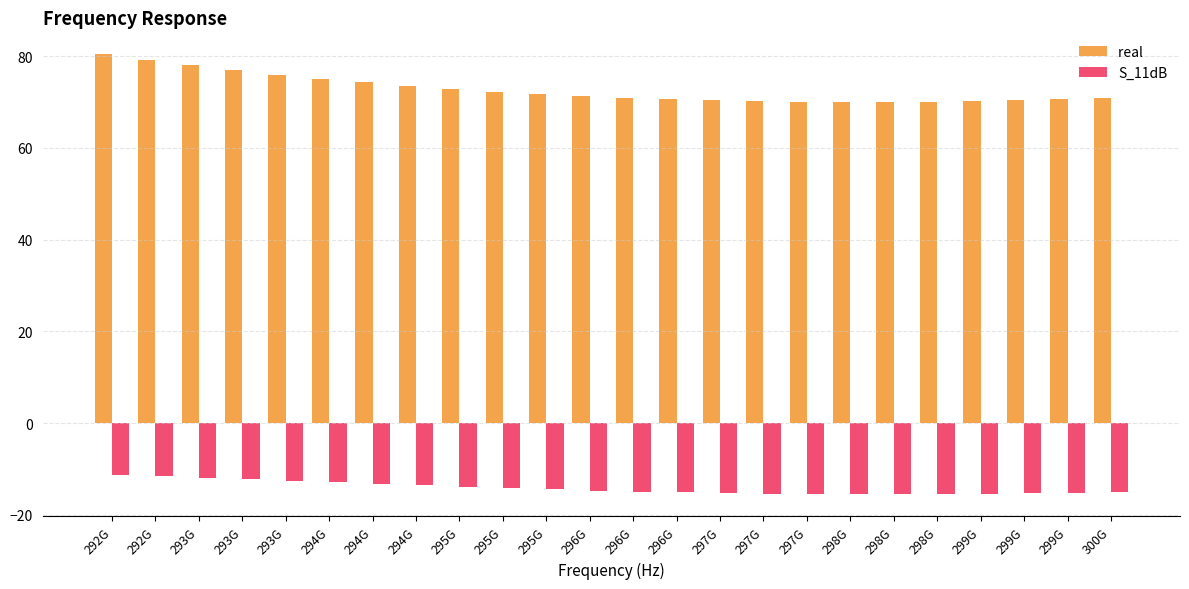

How many groups of bars are there?

24